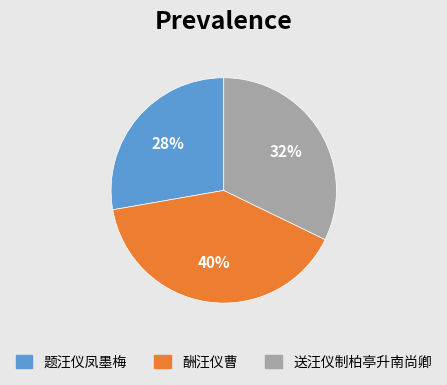

Which slice is the largest?

酬汪仪曹